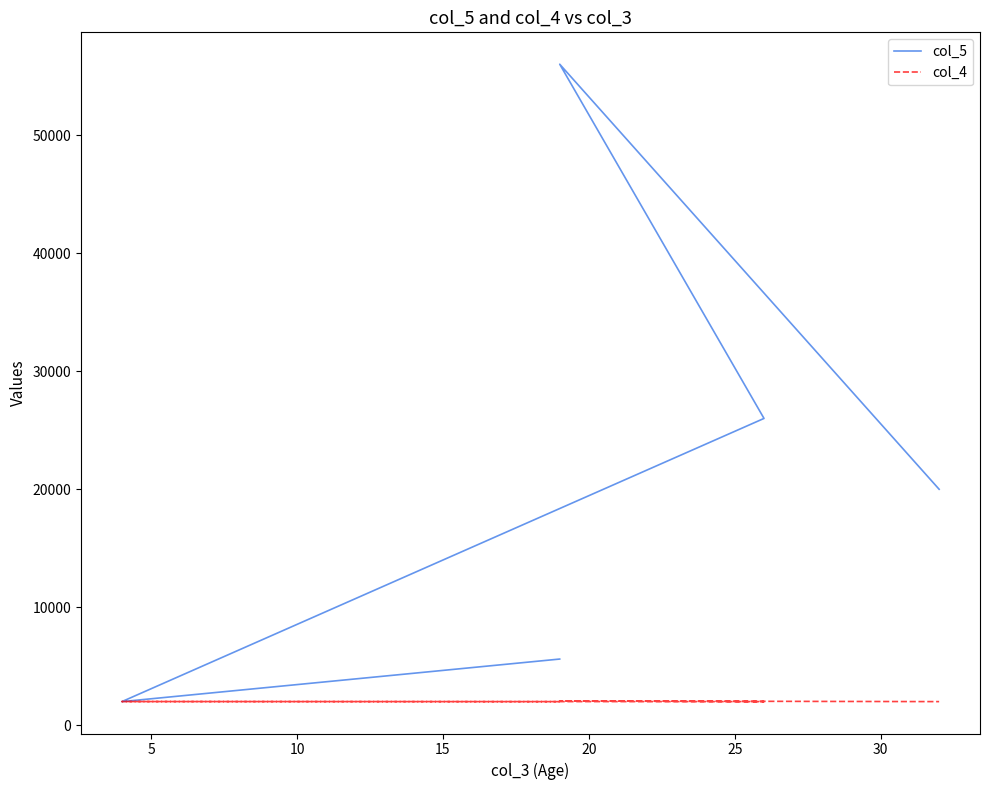

Reading left to right, list all the values displayed in this chart.

col_5: 5621.0	2015.8	26000.0	56000.0	20000.0
col_4: 2015.0	2023.0	2017.0	2070.0	2017.0